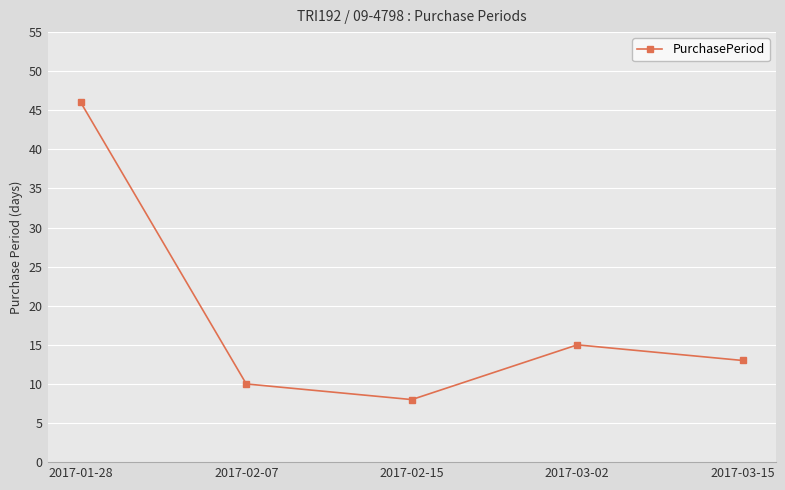

How many categories are shown in the chart?

5